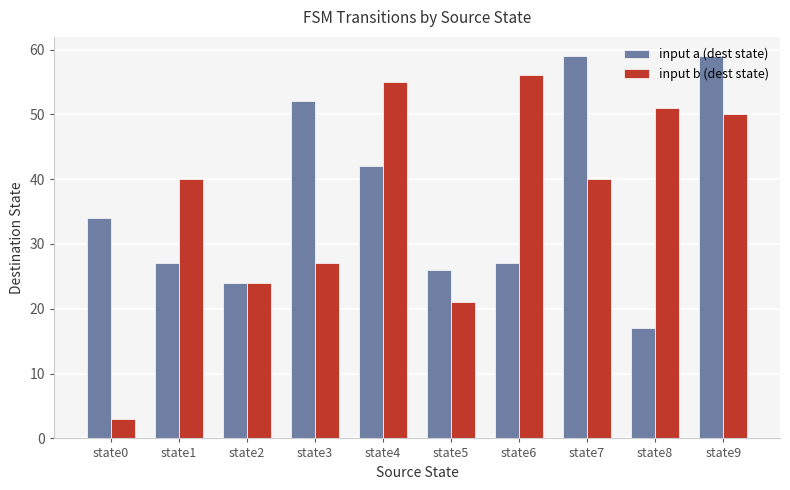

The input b (dest state) series shows 25 at state1. True or false?

False